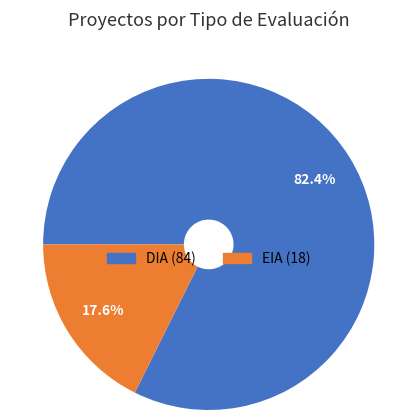

Is there any slice that represents more than half of the pie?

Yes